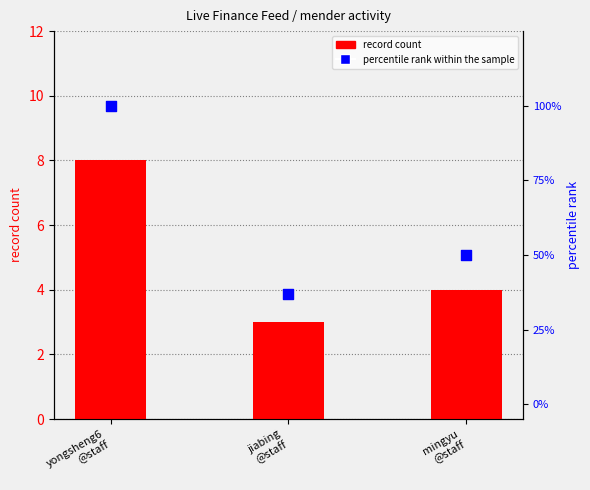

Which series has the largest Y range (max minus min)?

percentile rank within the sample